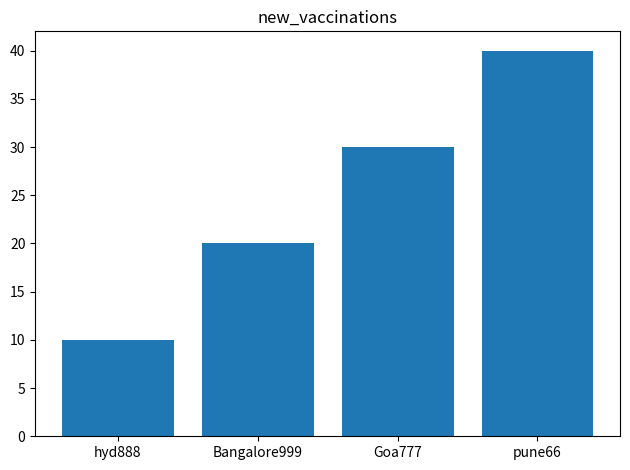

Reading right to left, transcribe all the data shown in this chart.

40	30	20	10